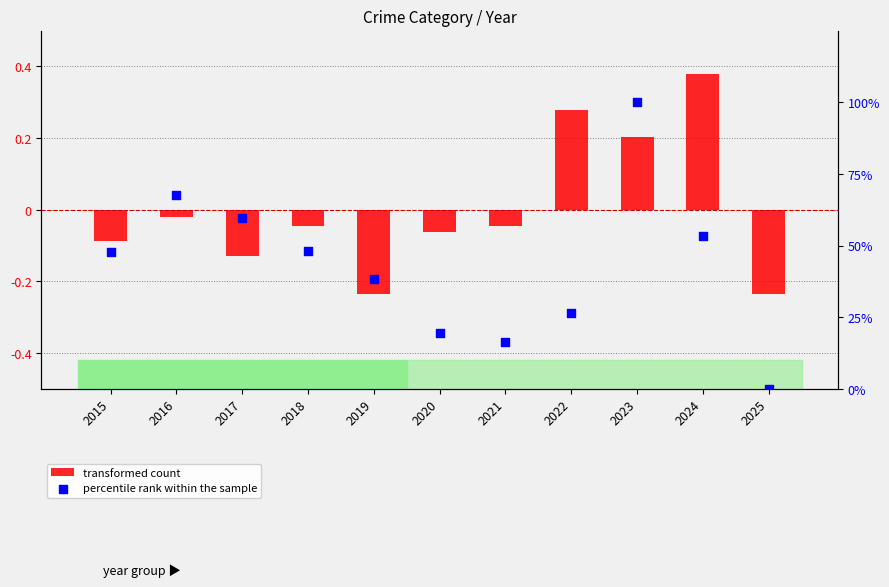

At which category is the sum across all series the highest?

2023